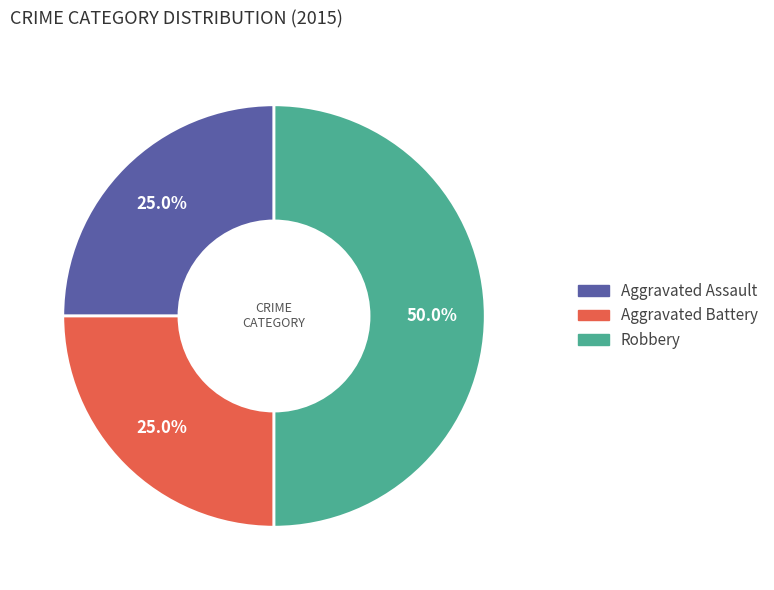

How many slices are in this pie chart?

3